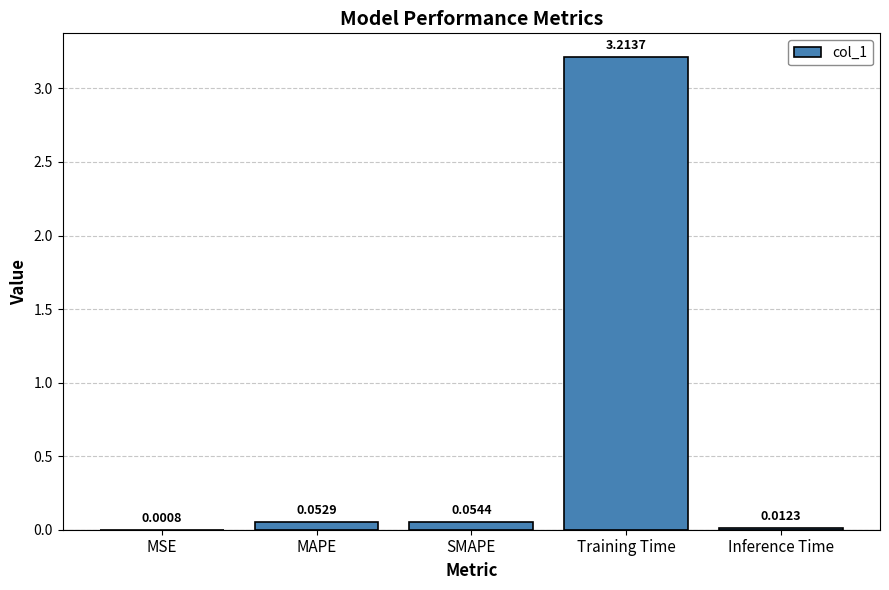

Where is the data nearest to the value 1?

SMAPE